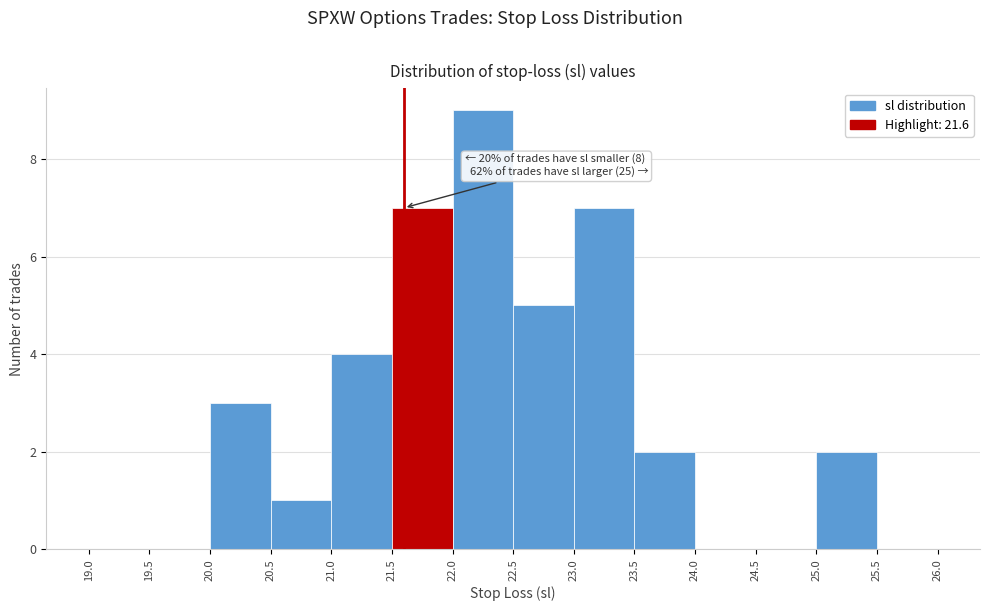

Over which range of the x-axis is the bar tallest?

22.0 to 22.5